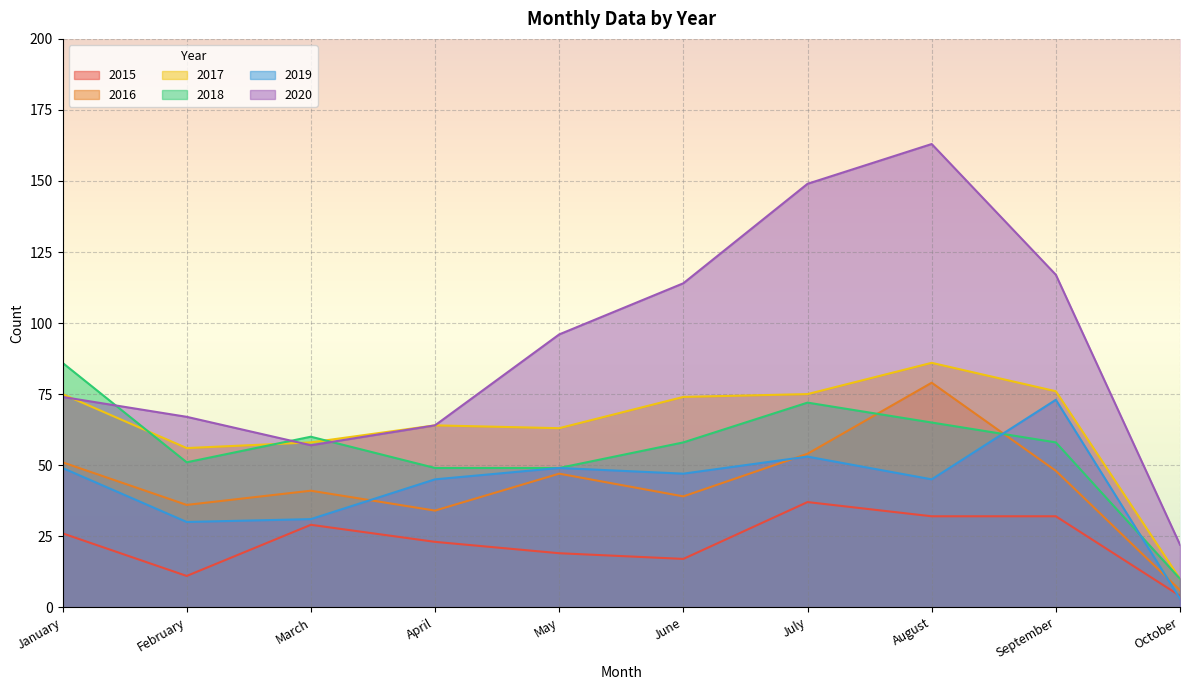

True or false: 2015 and 2016 intersect in this chart.

False